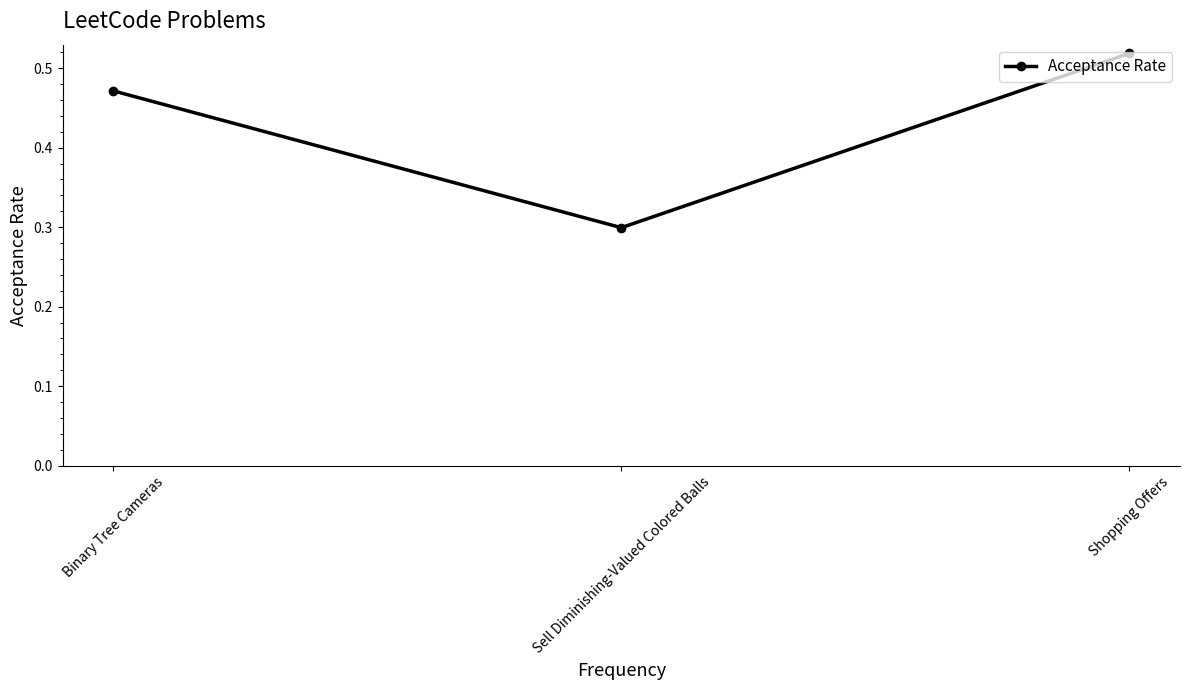

What is the minimum value shown in the chart?

0.3